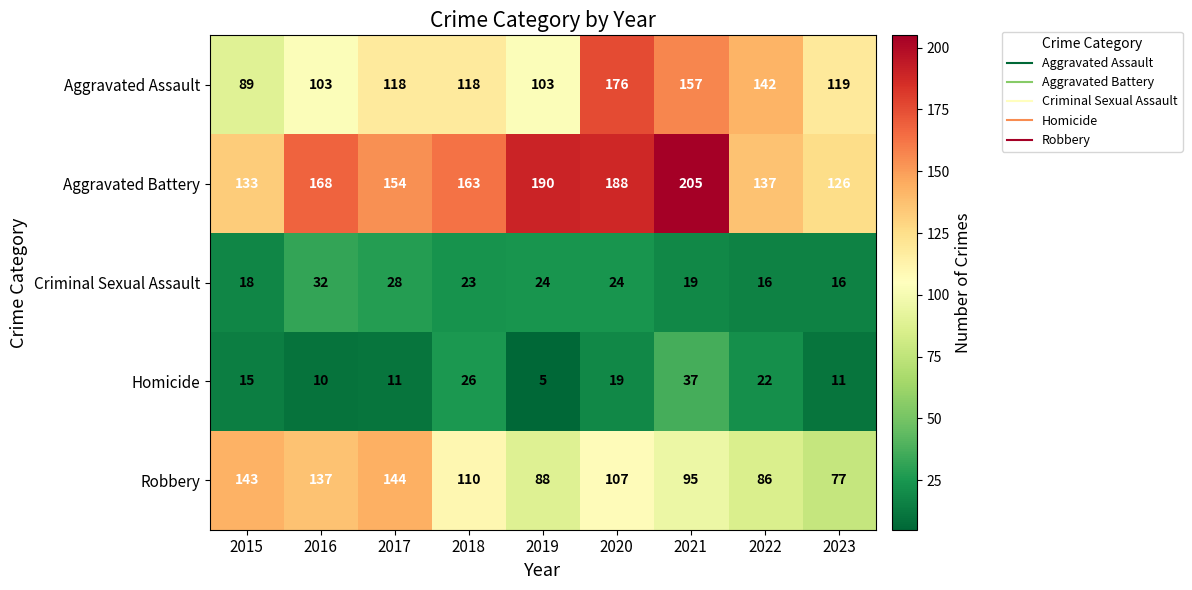

Where does the Criminal Sexual Assault series first go above 23?

2016